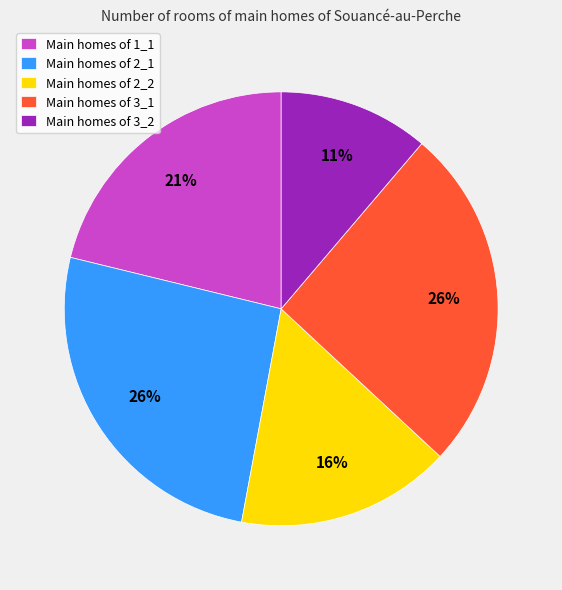

True or false: Main homes of 2_2 accounts for 10% of the total.

False